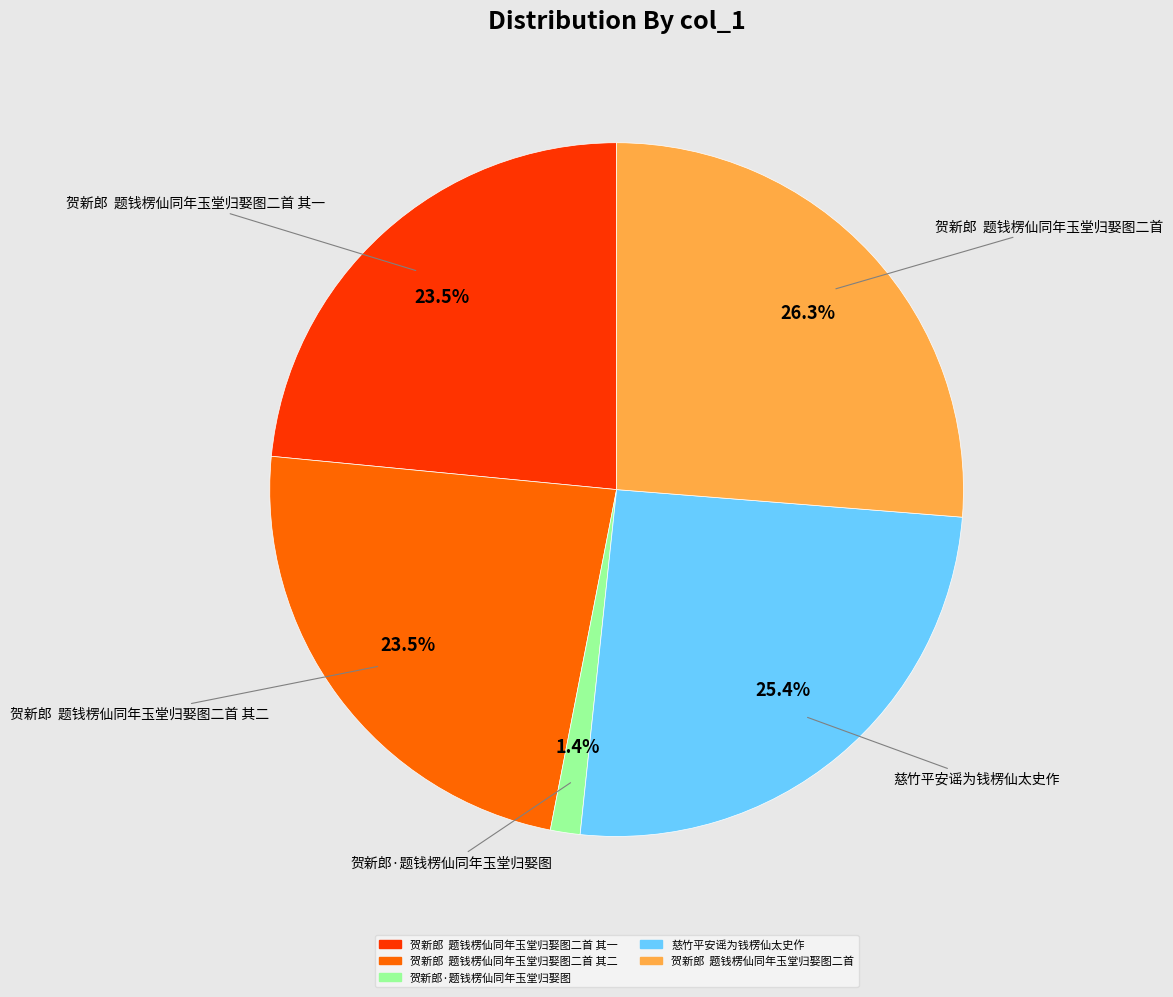

Is there a majority slice in this chart?

No